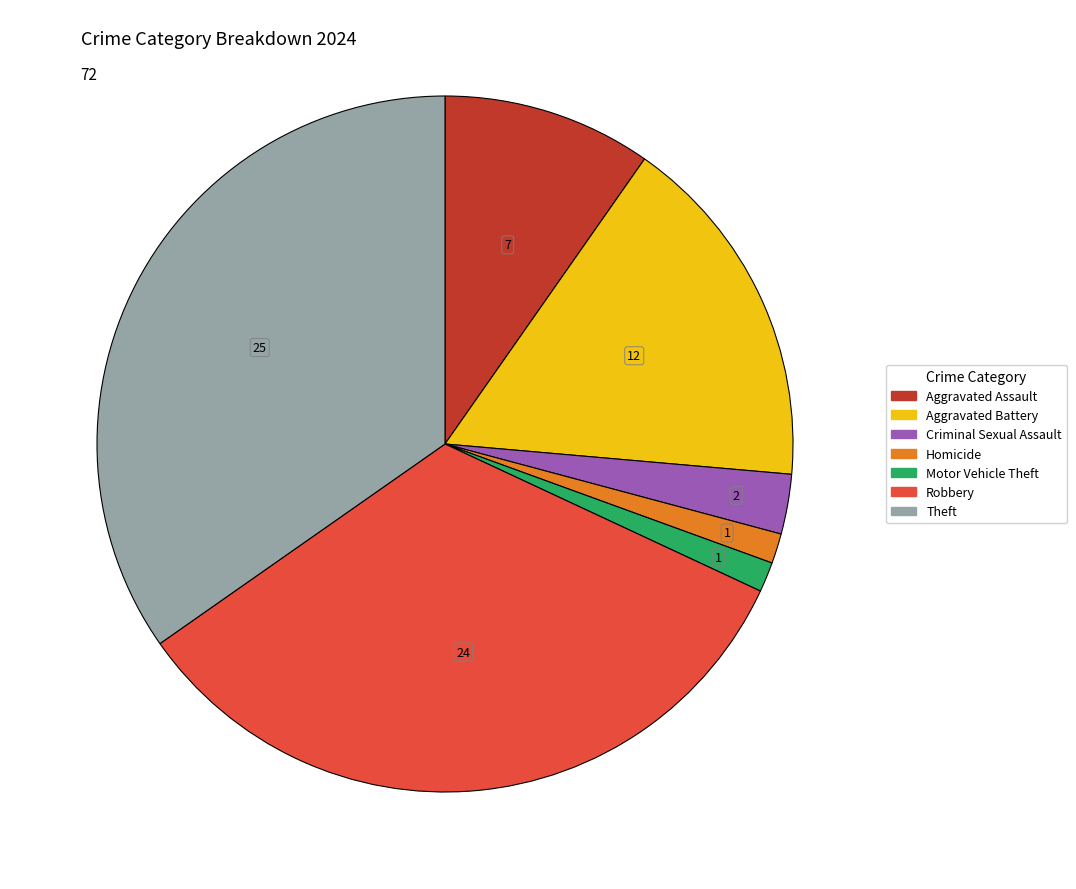

Does any single category account for the majority?

No